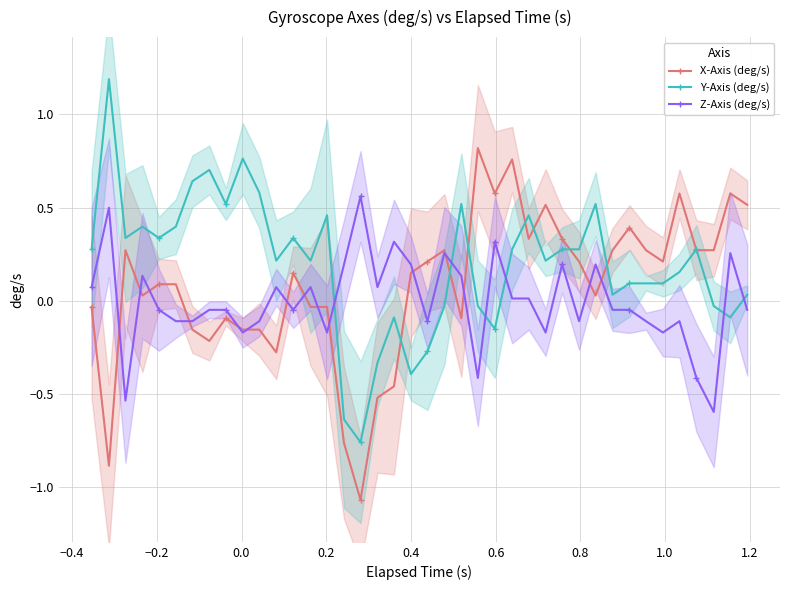

Rank the series by their average value, from lowest to highest.

Z-Axis (deg/s), X-Axis (deg/s), Y-Axis (deg/s)